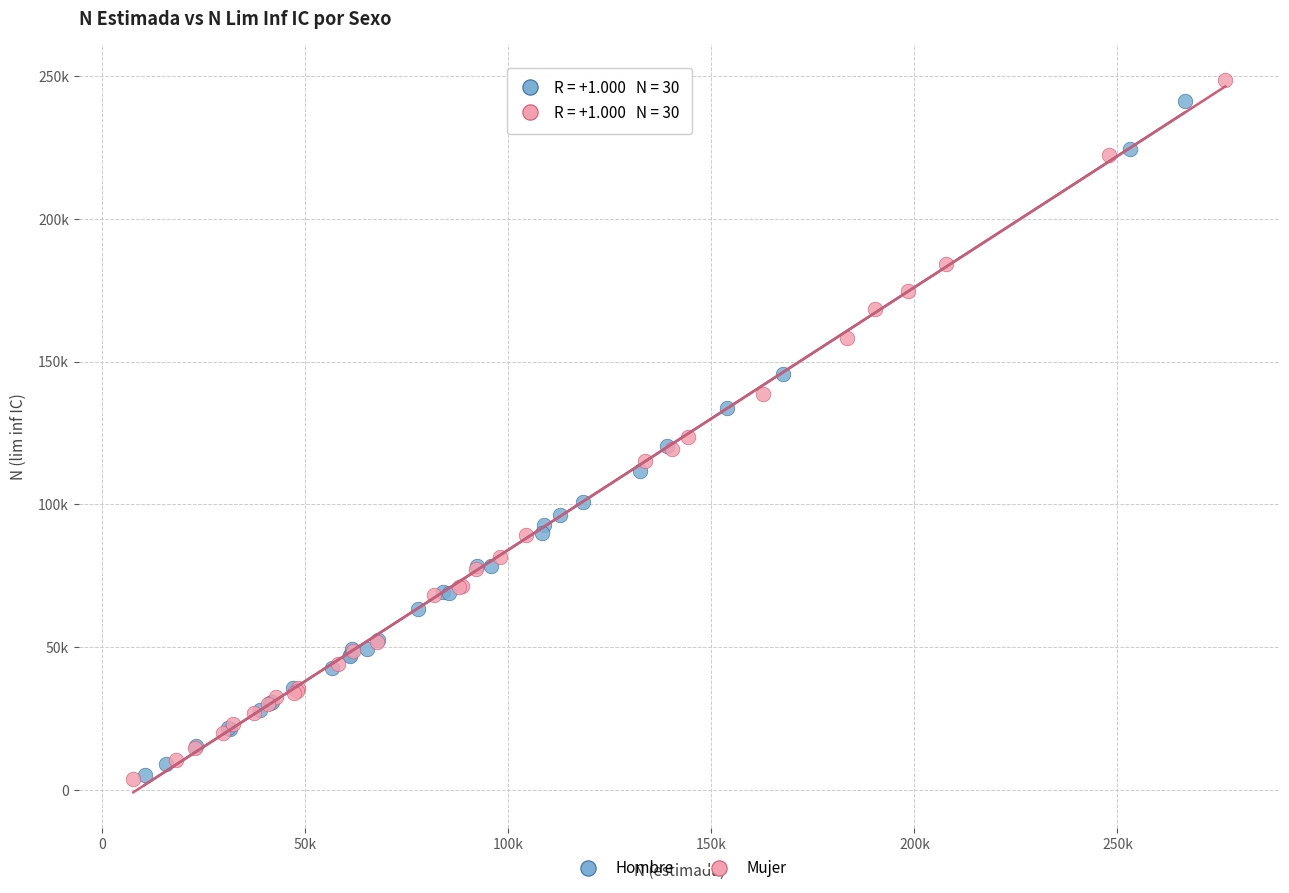

Which series has the largest Y range (max minus min)?

Mujer